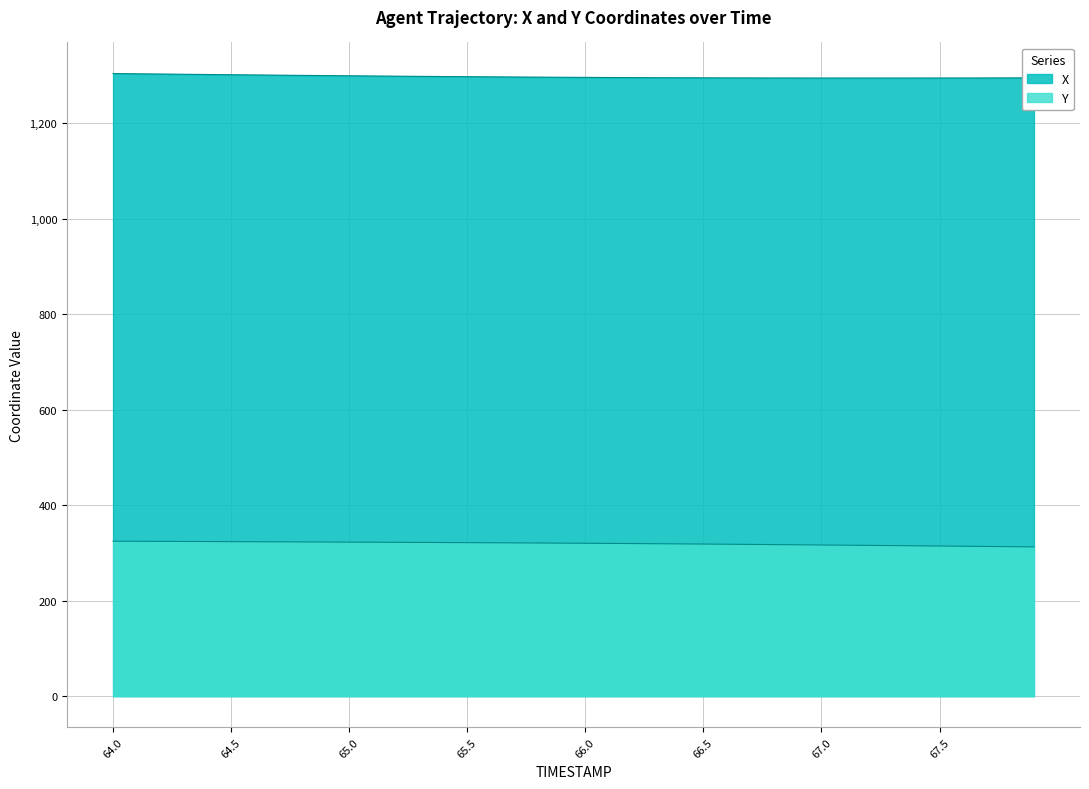

Is it true that Y equals 318.1 at 66.6?

True